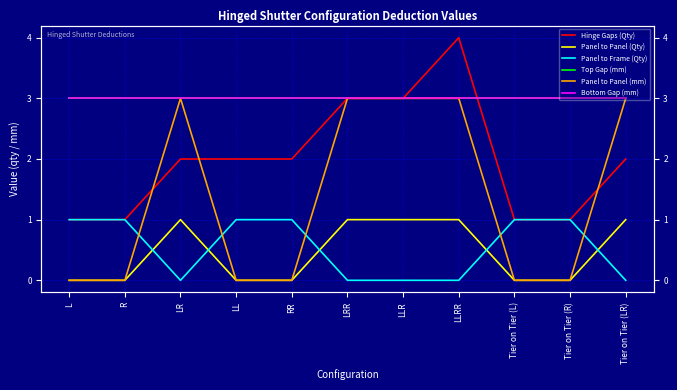

Which has a higher value, LL or L?

LL